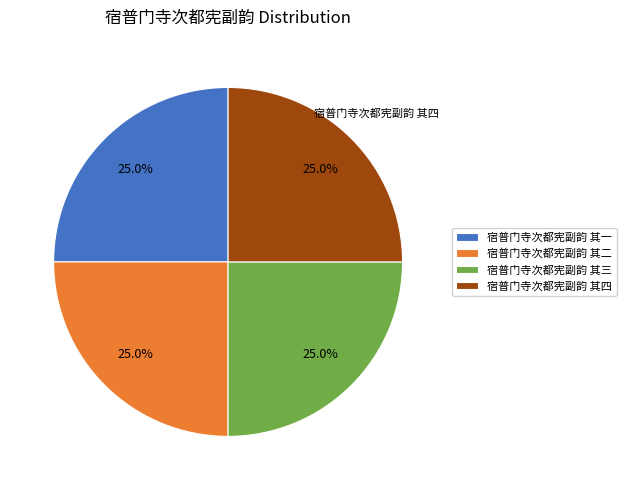

Count the number of slices in the pie.

4